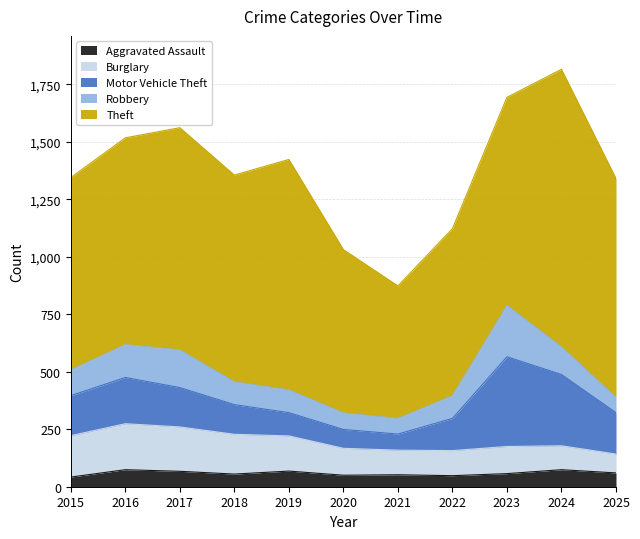

What is the lowest value of the Robbery series?

66